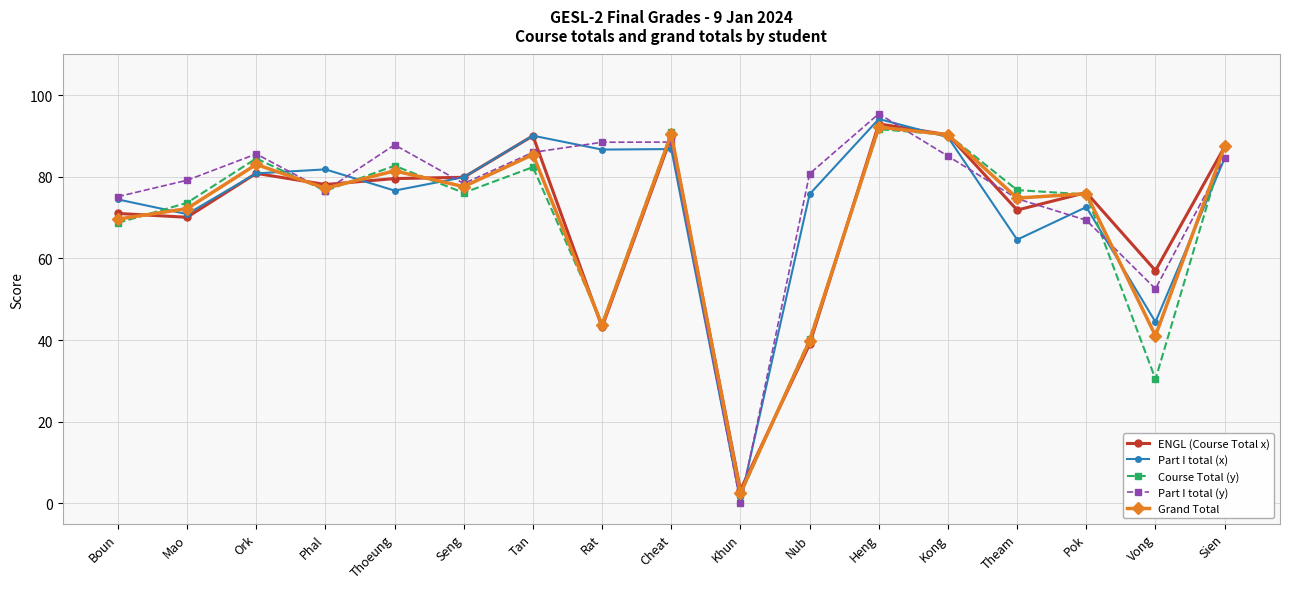

What is the difference between the Part I total (y) values at Mao and Tan?

6.8